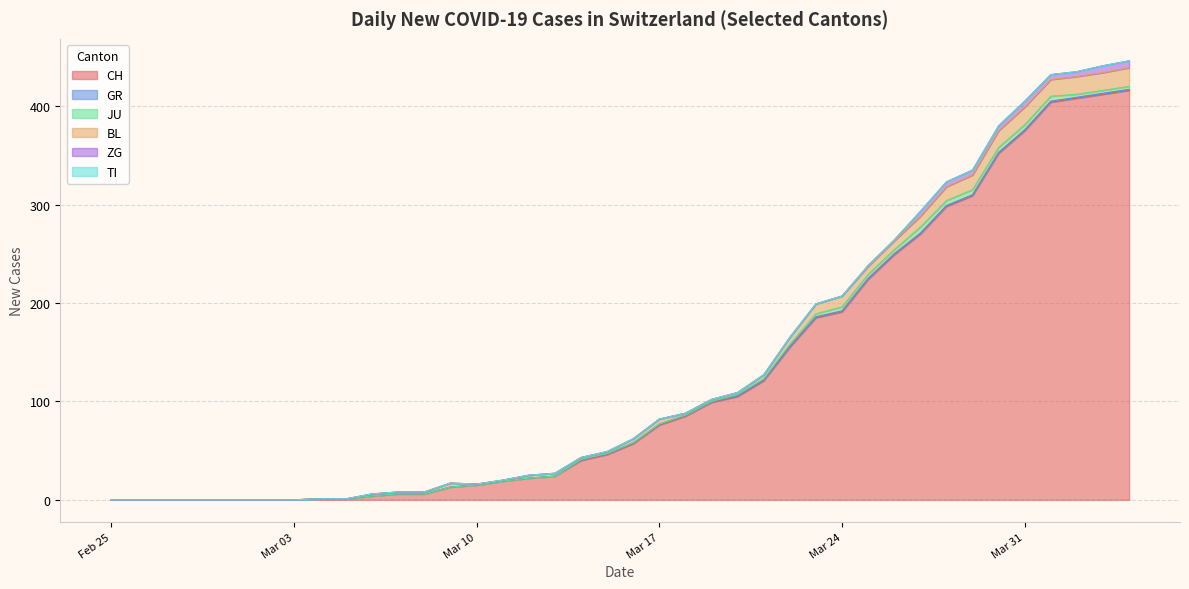

What is the label of the 19th point from the right?

2020-03-17